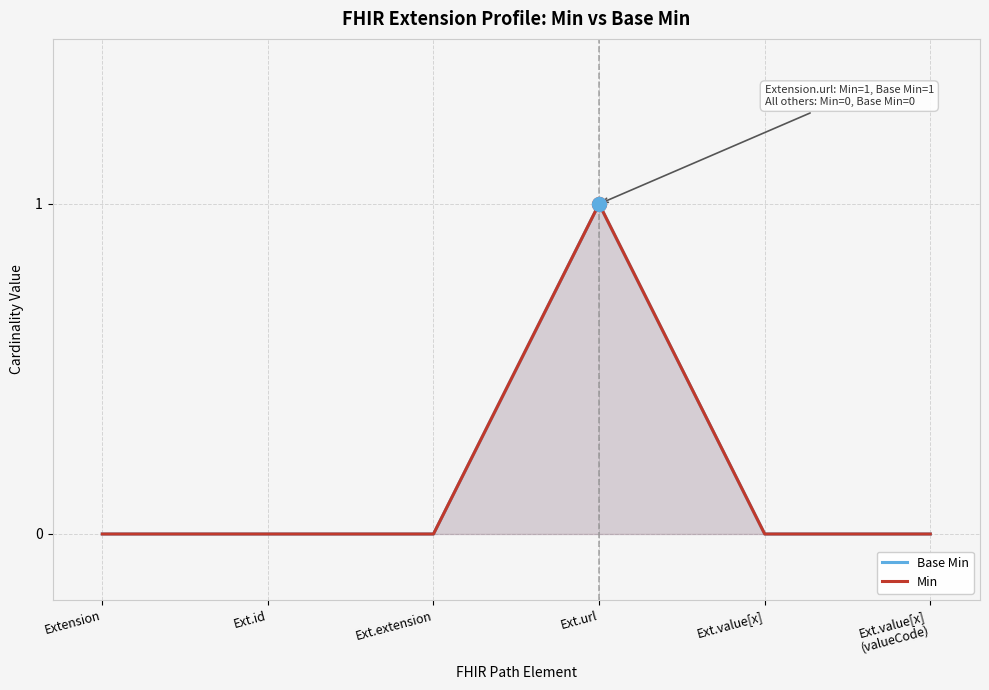

At how many categories does at least one series exceed 0?

1